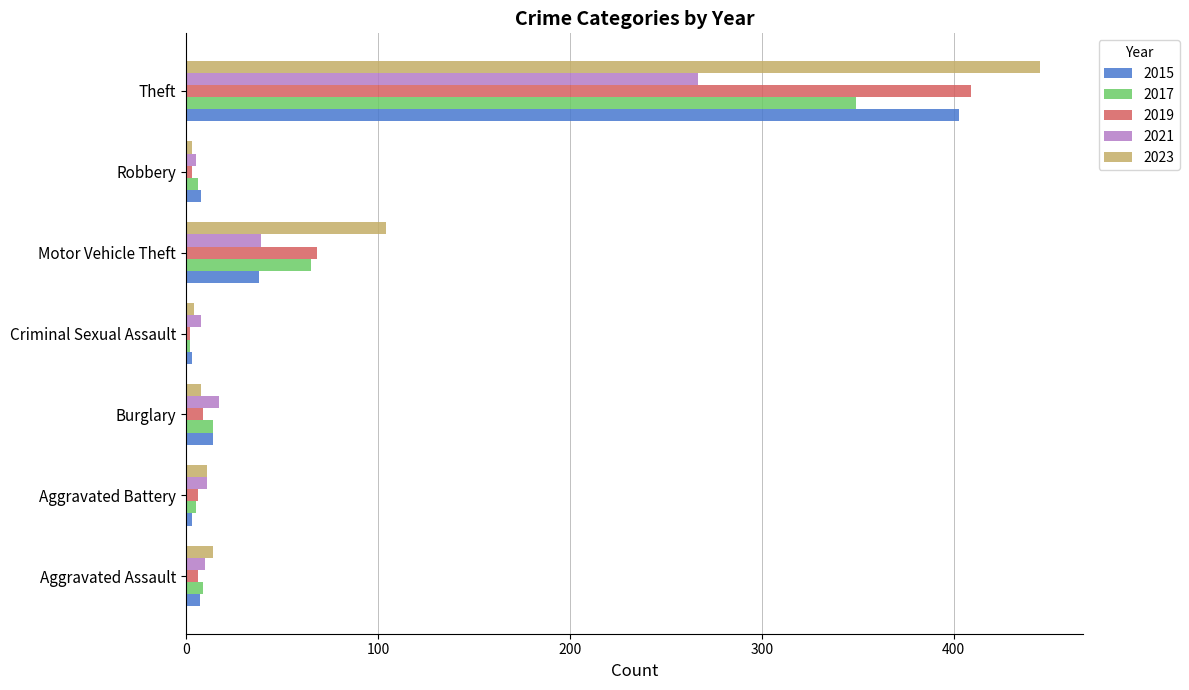

At which label is 2023 closest to 224?

Motor Vehicle Theft